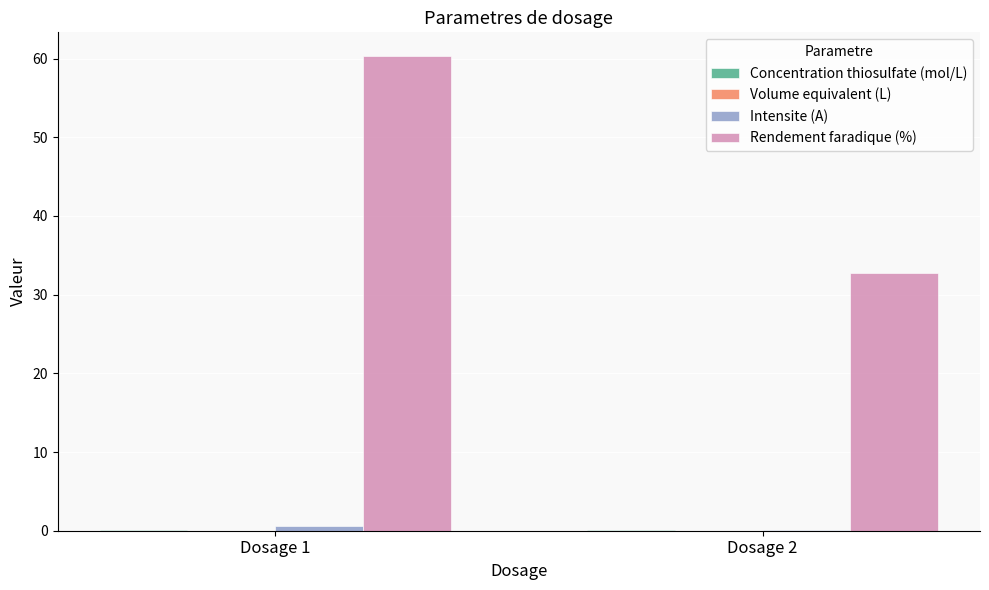

Between Dosage 1 and Dosage 2, which series saw the biggest shift?

Rendement faradique (%)